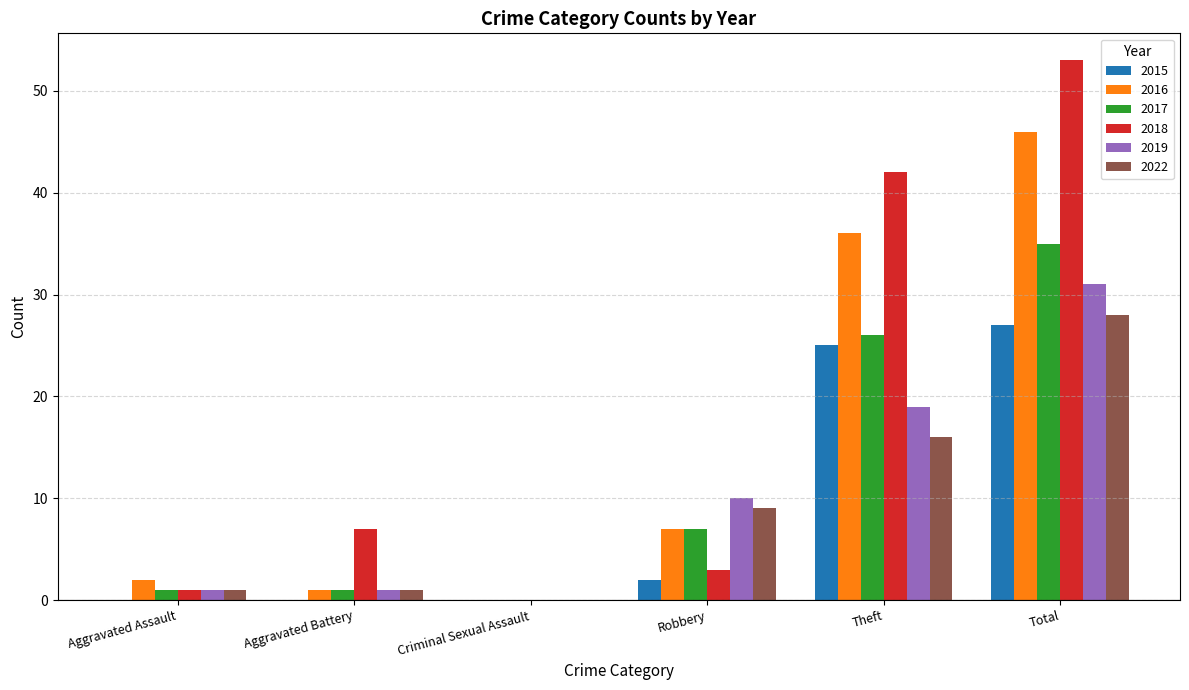

Which series has the largest total across all categories?

2018